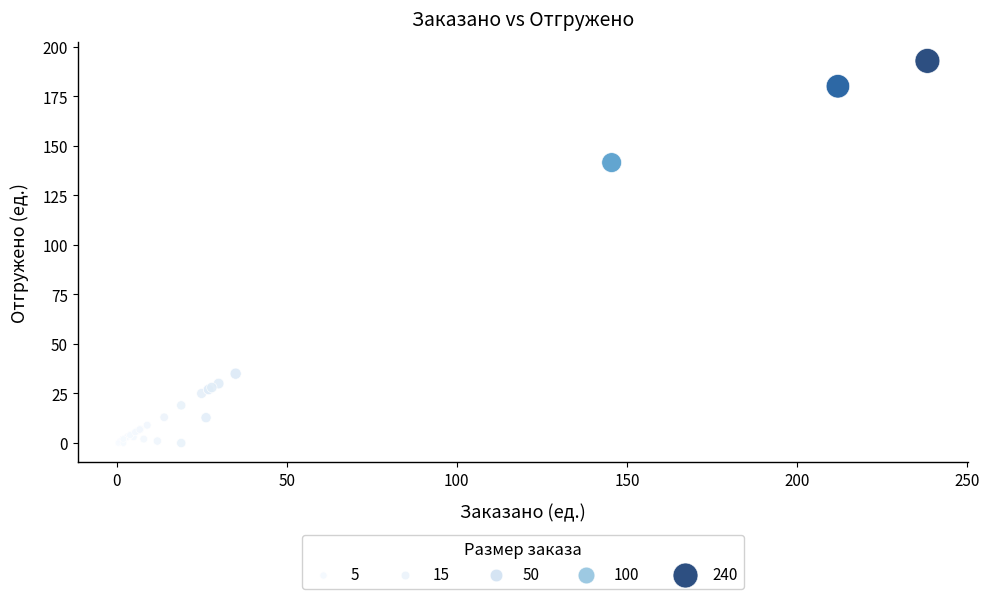

What Y value in the scatter plot is closest to 96?

141.5